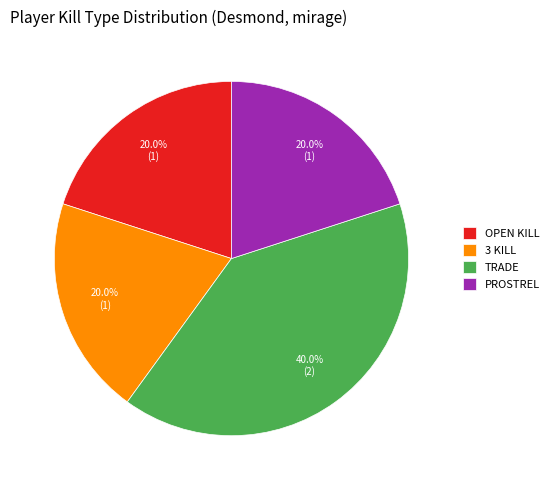

Between TRADE and 3 KILL, which is larger?

TRADE